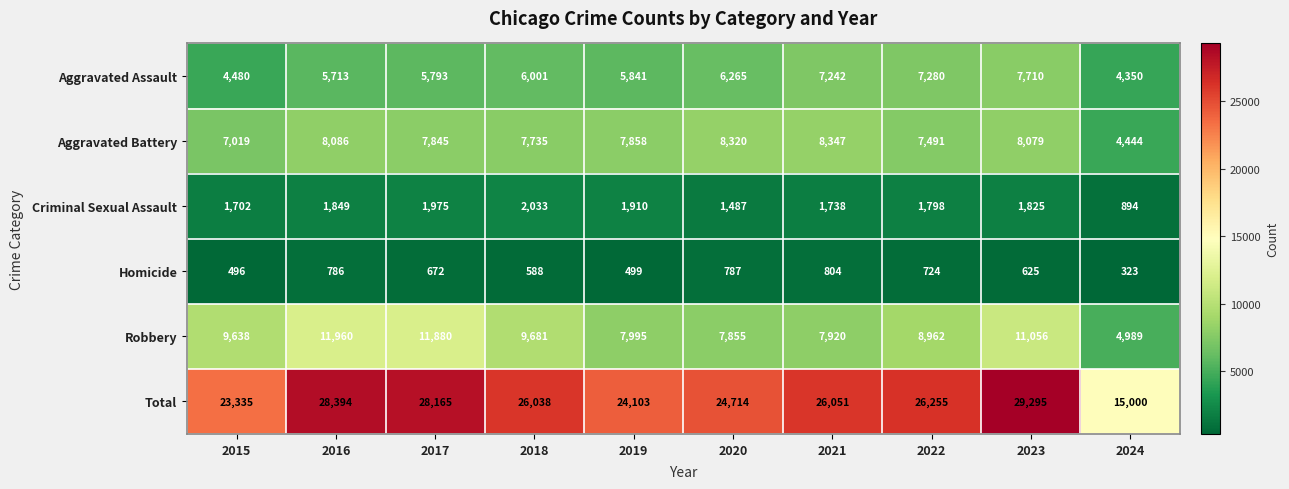

What is the total value across all series at 2023?

58590